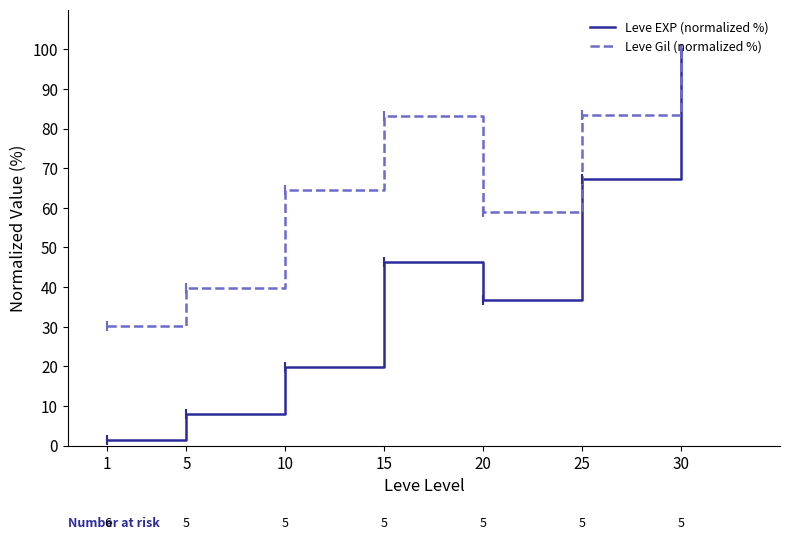

Rank the series at 10 from lowest to highest value.

Leve EXP (normalized %), Leve Gil (normalized %)